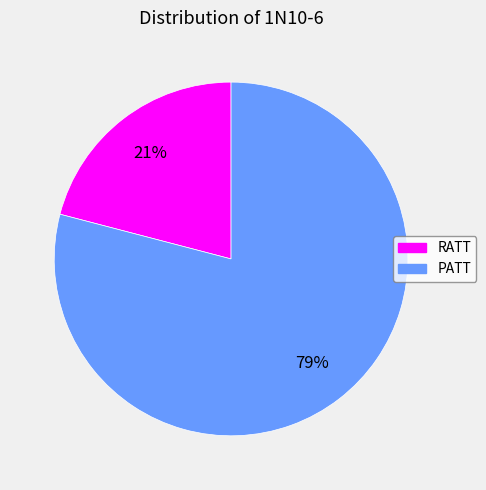

To the nearest percent, what is the difference between the PATT and RATT slice percentages?

58%